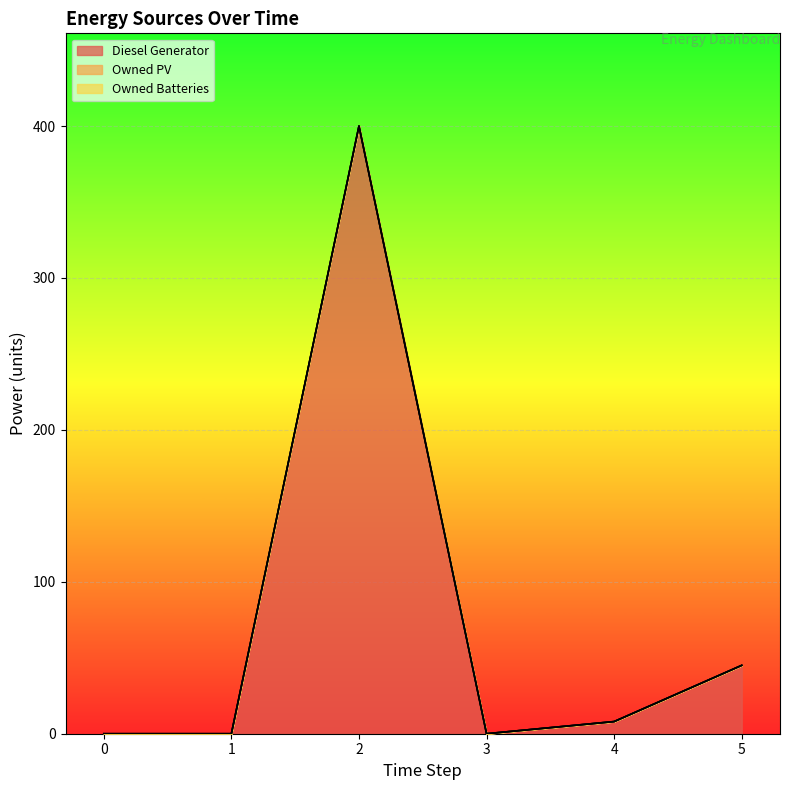

What are all the series names shown in the legend?

Diesel Generator, Owned PV, Owned Batteries